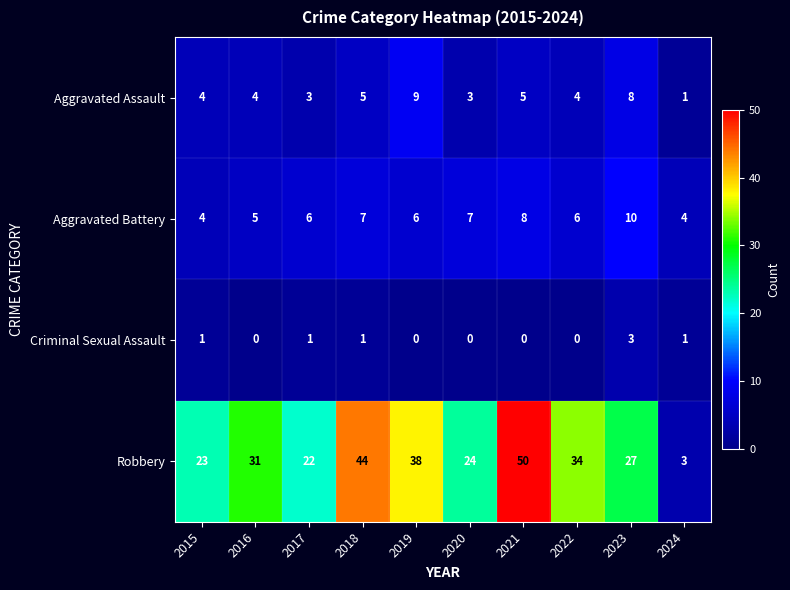

Where is Robbery nearest to the value 26?

2023